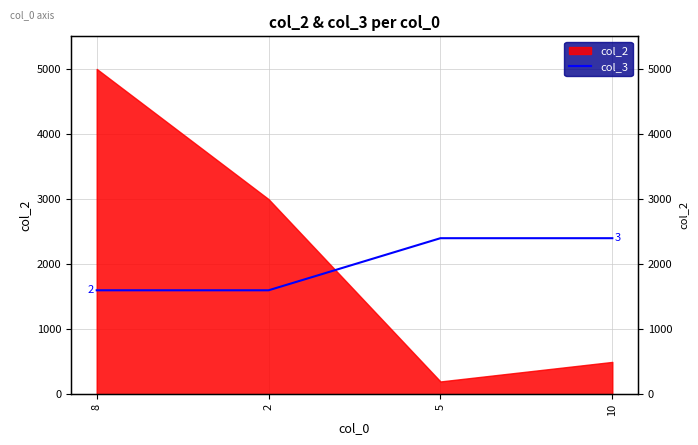

Reading right to left, list all the values displayed in this chart.

2400	2400	1600	1600